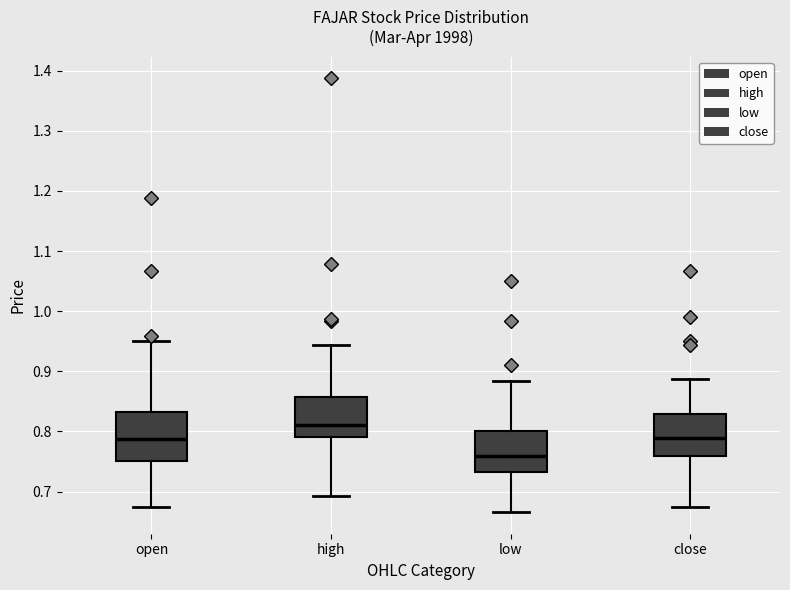

Where does the median line of the box for high sit on the y-axis? The values are not printed on the chart, so give them approximately, as read against the axis.

0.81